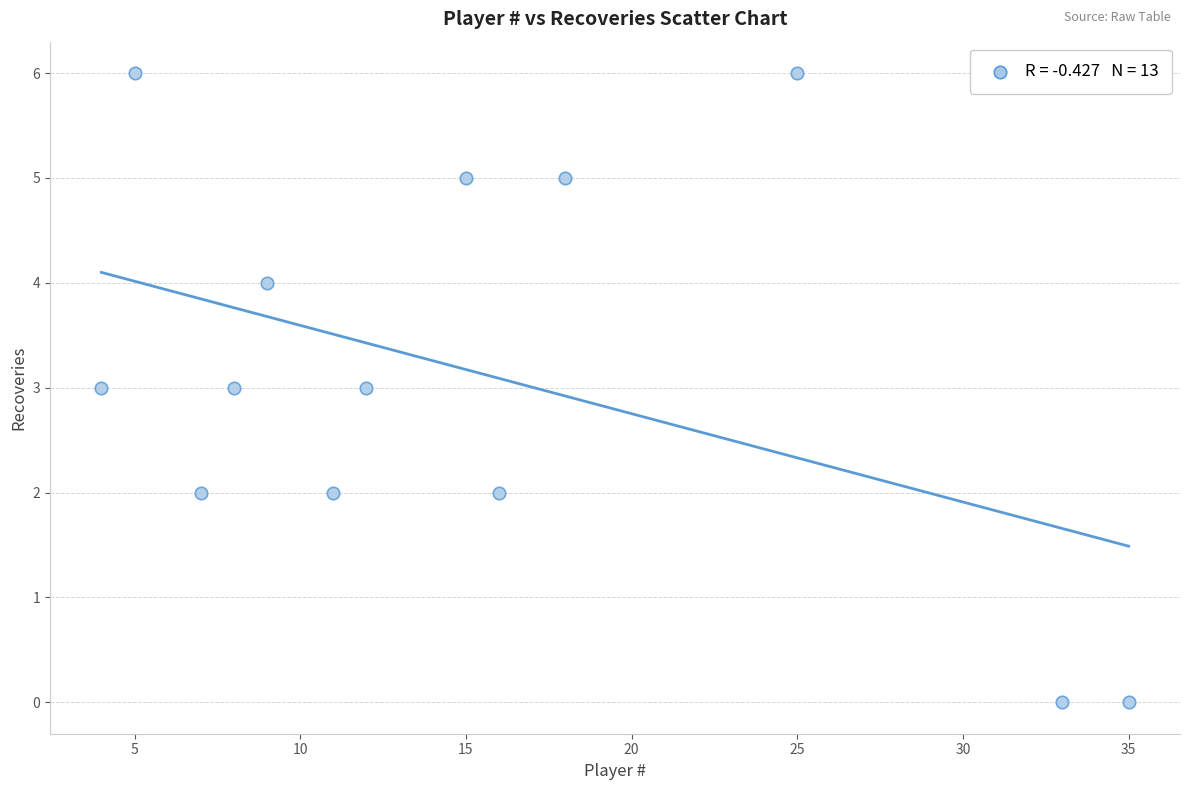

What is the range of Y values (max minus min)?

6